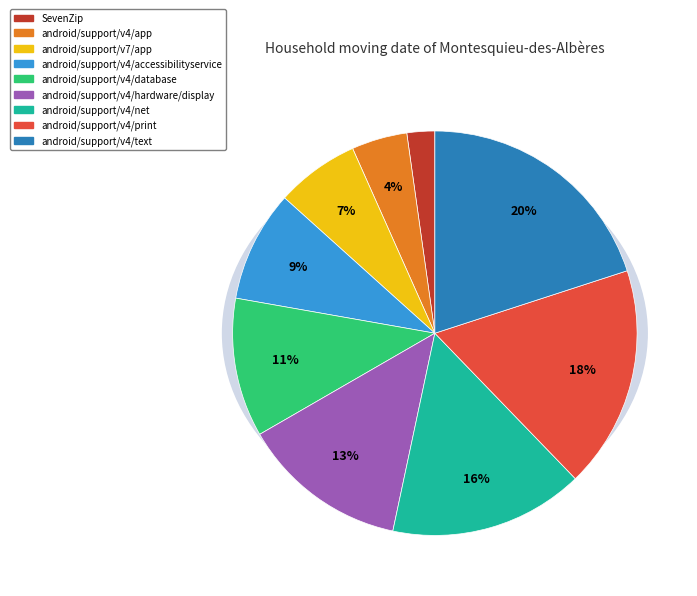

How many segments does this pie chart have?

9